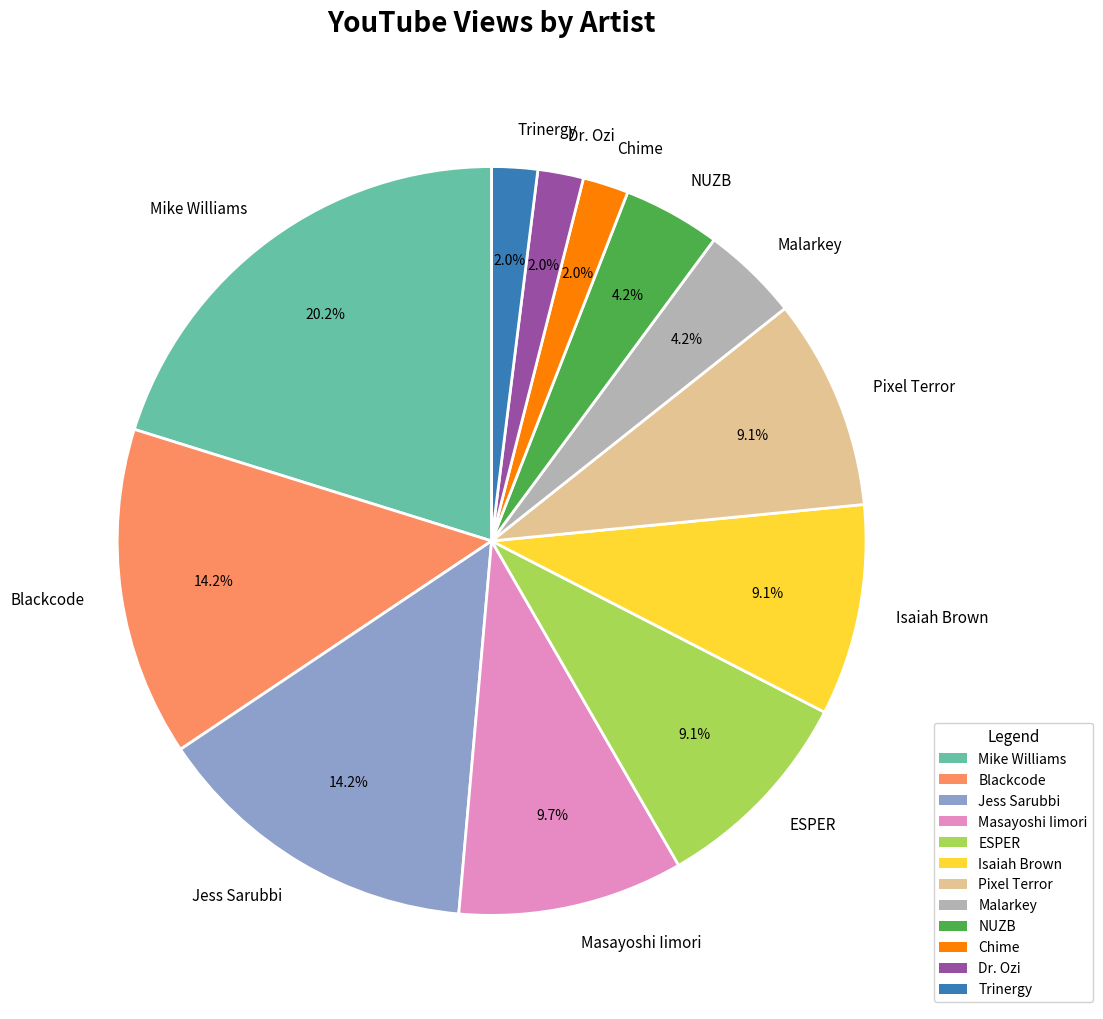

To the nearest percent, what portion does Mike Williams represent?

20%